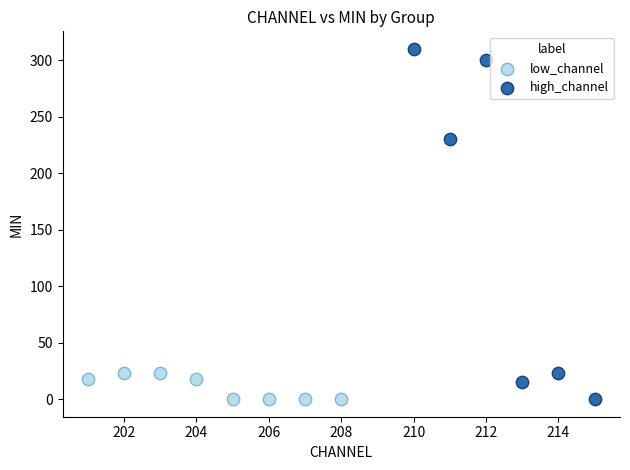

What are all the series names shown in the legend?

low_channel, high_channel